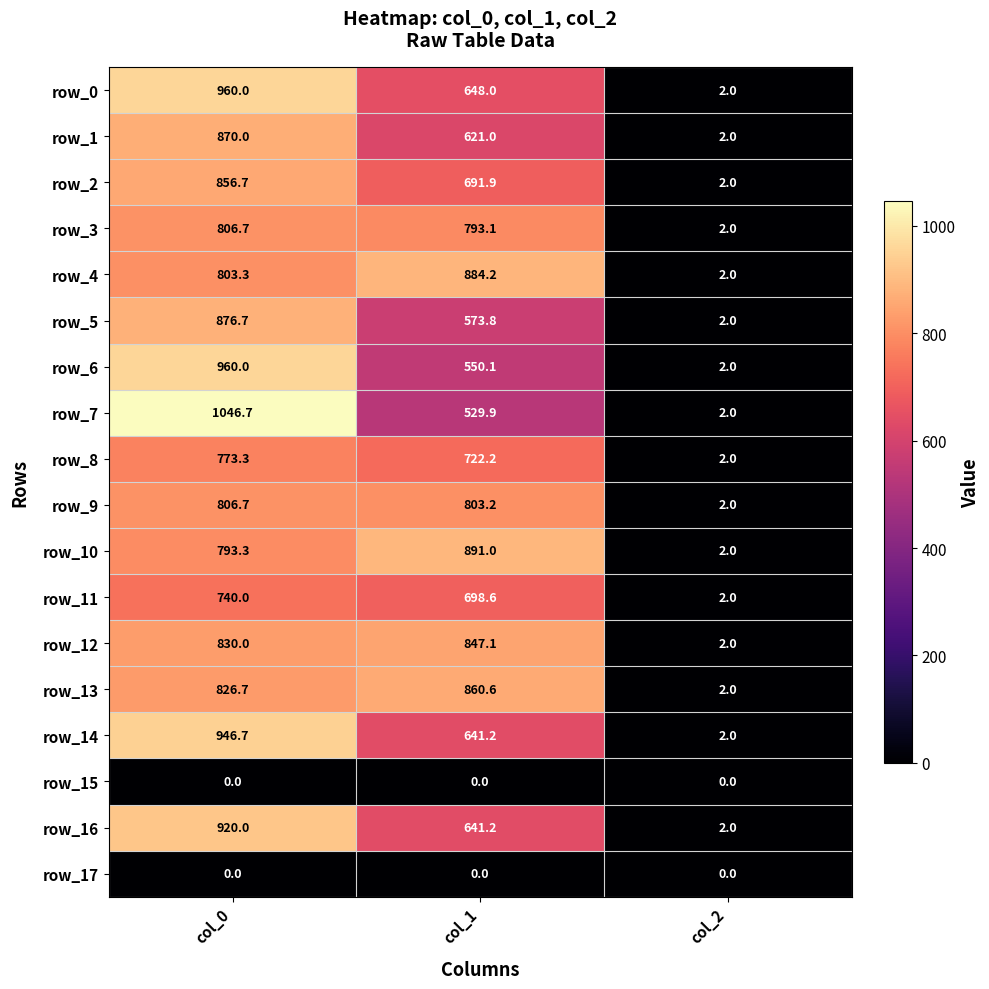

What is the sum of the row_2 values at col_1 and col_0?

1548.6